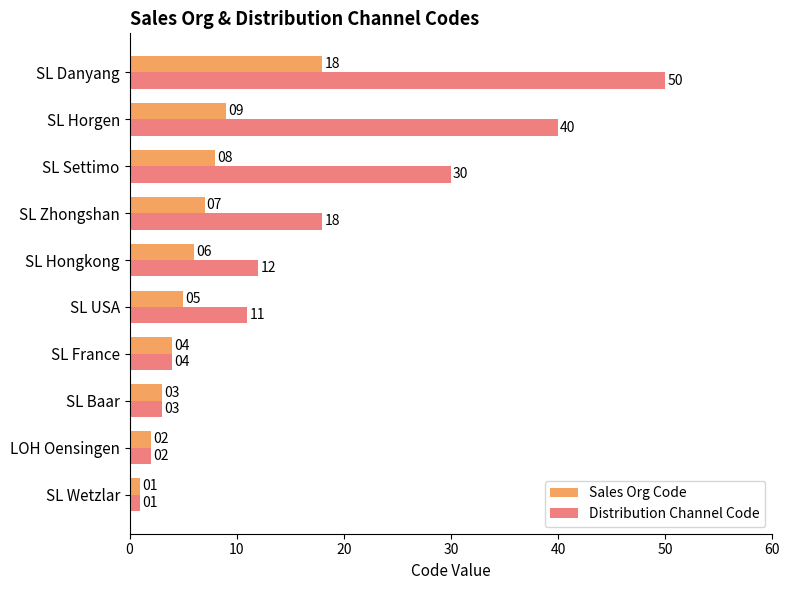

Where is Sales Org Code nearest to the value 9?

SL Horgen